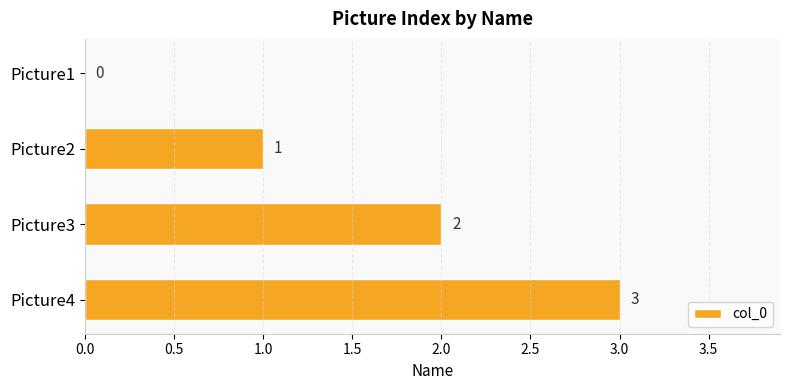

Which category has the highest value across all series?

Picture4